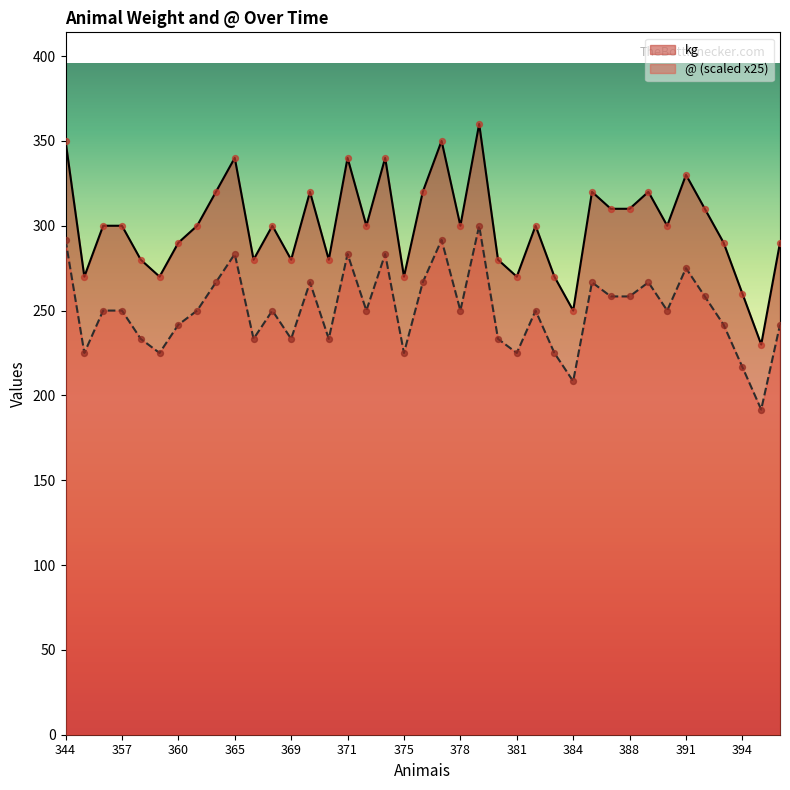

Which series has the largest total across all categories?

kg